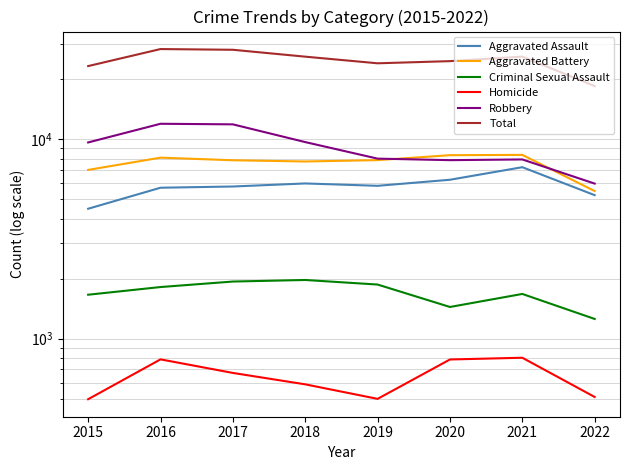

What is the total value across all series at 2017?

56244